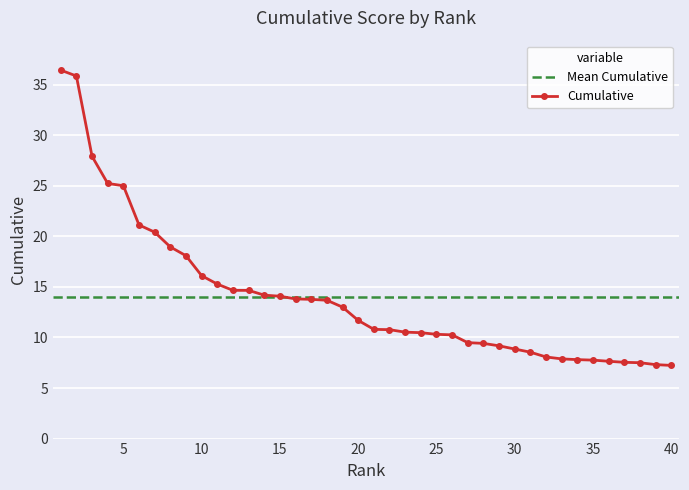

List the labels in order of value, smallest first.

40, 39, 38, 37, 36, 35, 34, 33, 32, 31, 30, 29, 28, 27, 26, 25, 24, 23, 22, 21, 20, 19, 18, 17, 16, 15, 14, 13, 12, 11, 10, 9, 8, 7, 6, 5, 4, 3, 2, 1